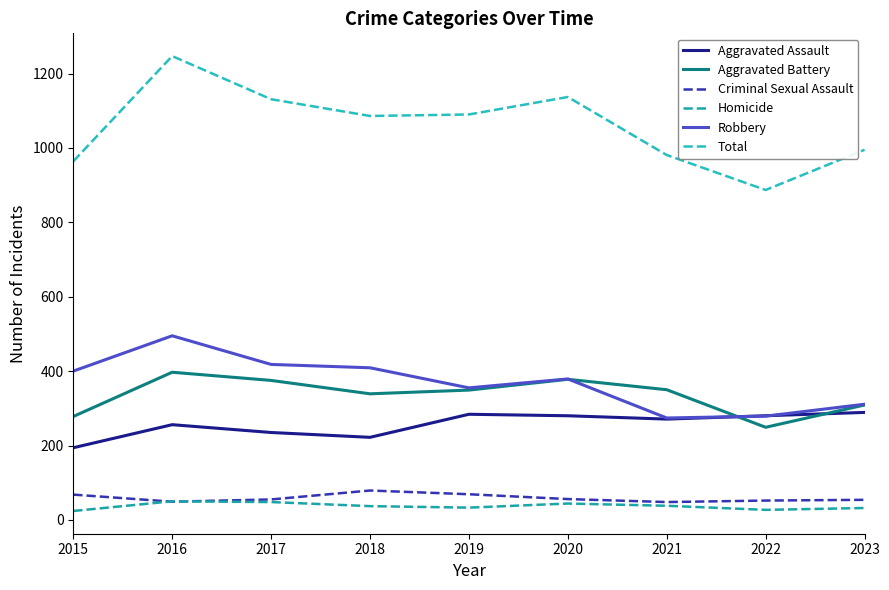

The Total series shows 352 at 2015. True or false?

False